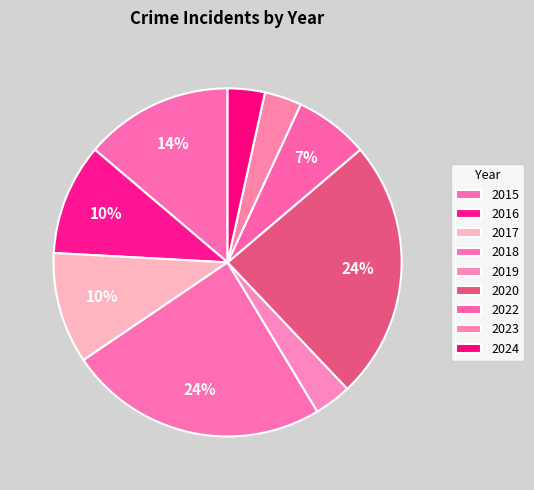

To the nearest percent, what is the difference between the largest and smallest slice percentages?

21%